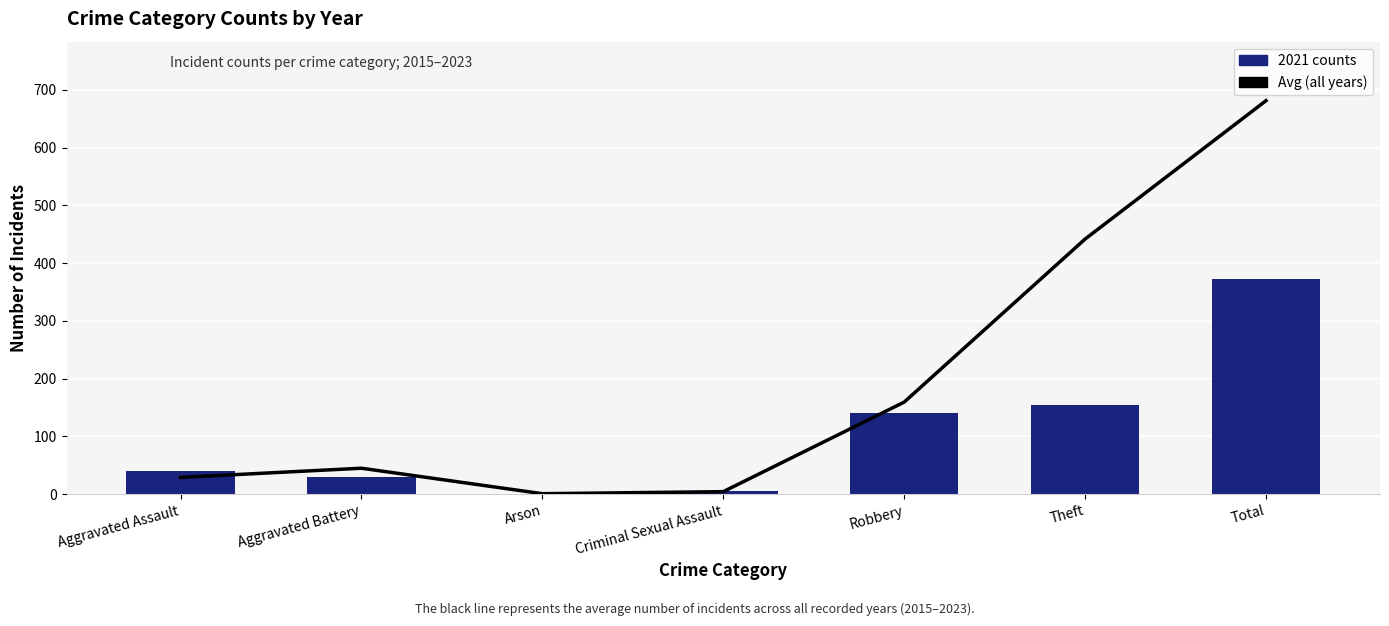

What is the label of the 6th bar from the right?

Aggravated Battery